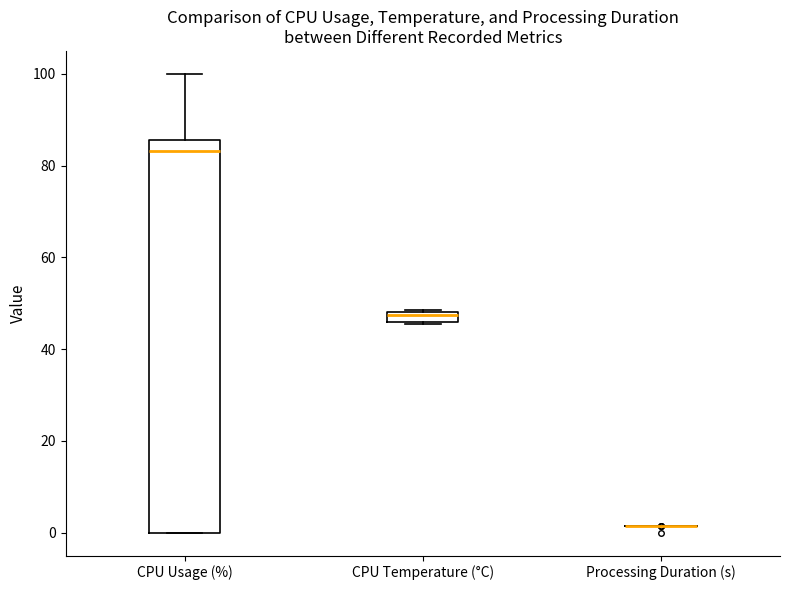

Where does the median line of the box for CPU Usage (%) sit on the y-axis? The values are not printed on the chart, so give them approximately, as read against the axis.

84